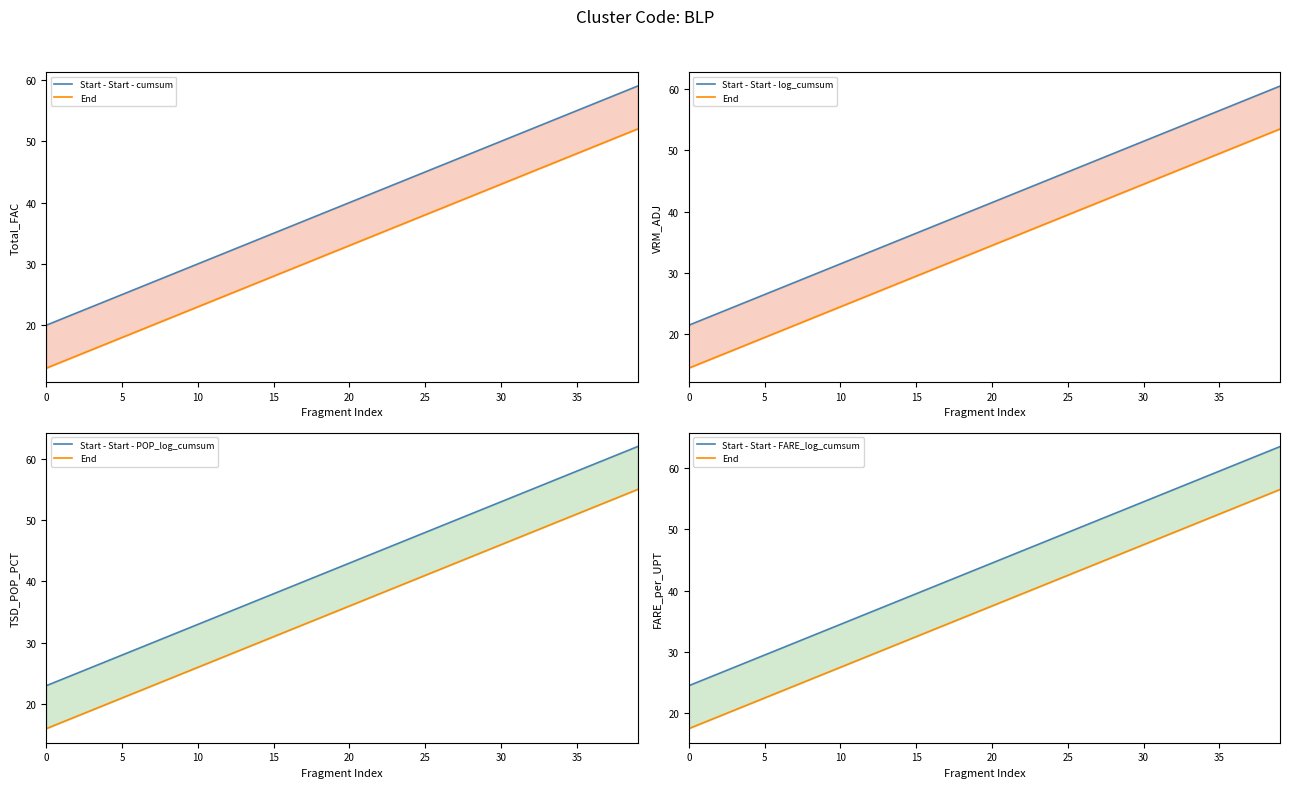

The Start - Start - FARE_log_cumsum series shows 39.5 at 15. True or false?

True